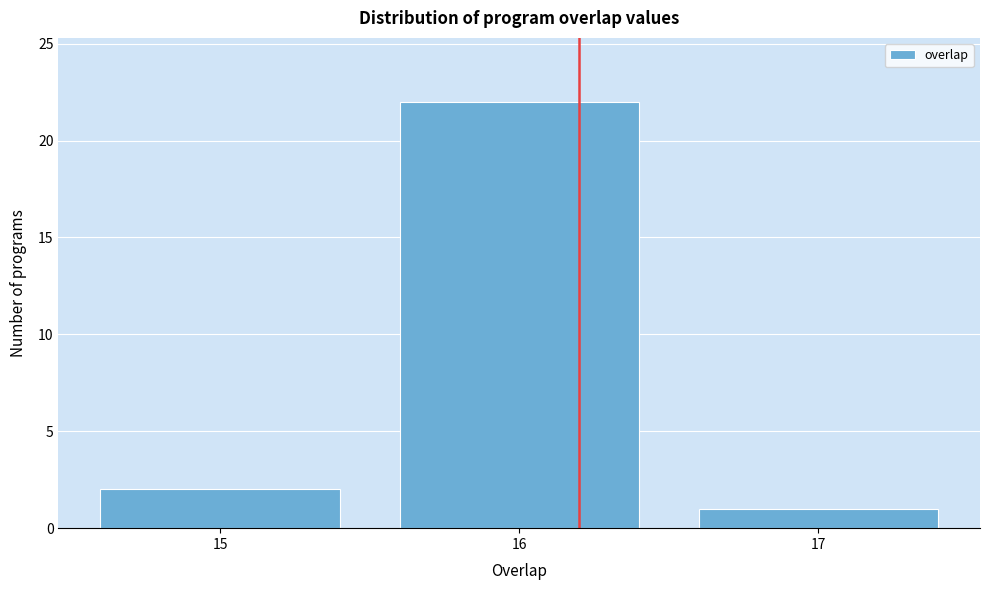

Reading left to right, transcribe this chart: for each bar, give the range it covers on the x-axis and its height. The values are not printed on the chart, so give them approximately, as read against the axis.

14.5 to 15.5: 2
15.5 to 16.5: 22
16.5 to 17.5: 1